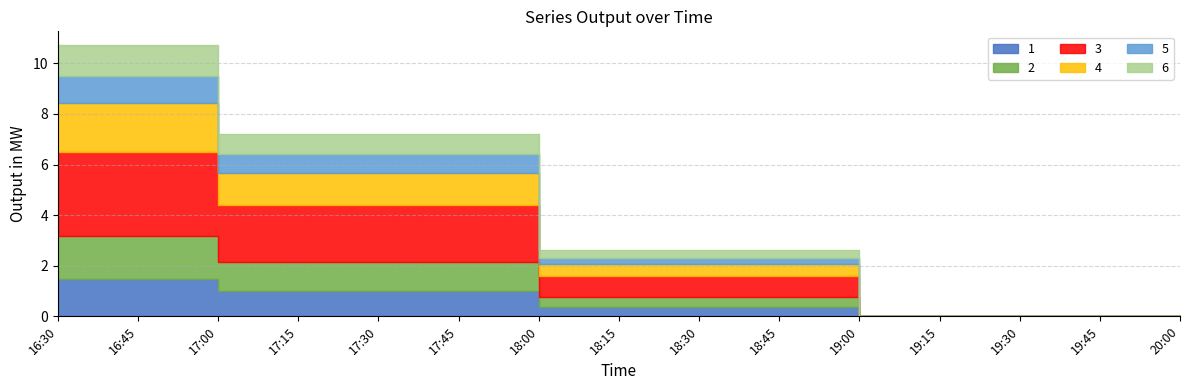

List the labels in order of 2 value, largest first.

16:30, 16:45, 17:00, 17:15, 17:30, 17:45, 18:00, 18:15, 18:30, 18:45, 19:00, 19:15, 19:30, 19:45, 20:00